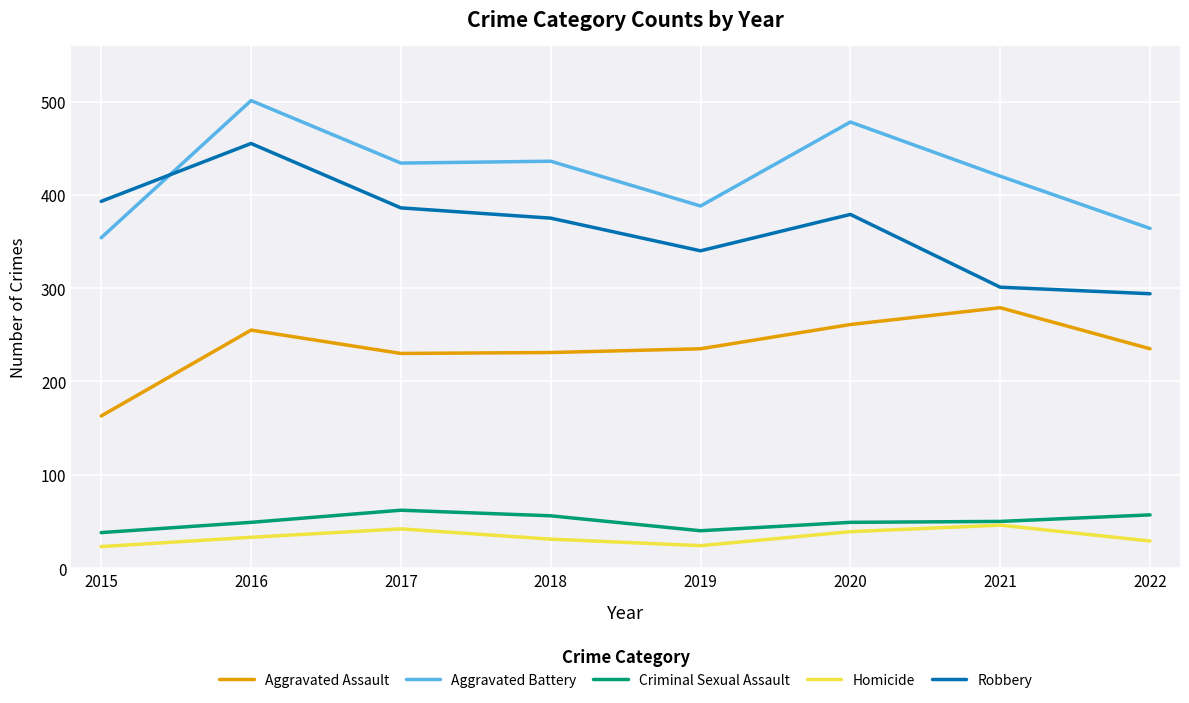

What is the approximate value of Aggravated Battery at 2017, to the nearest 5?

435